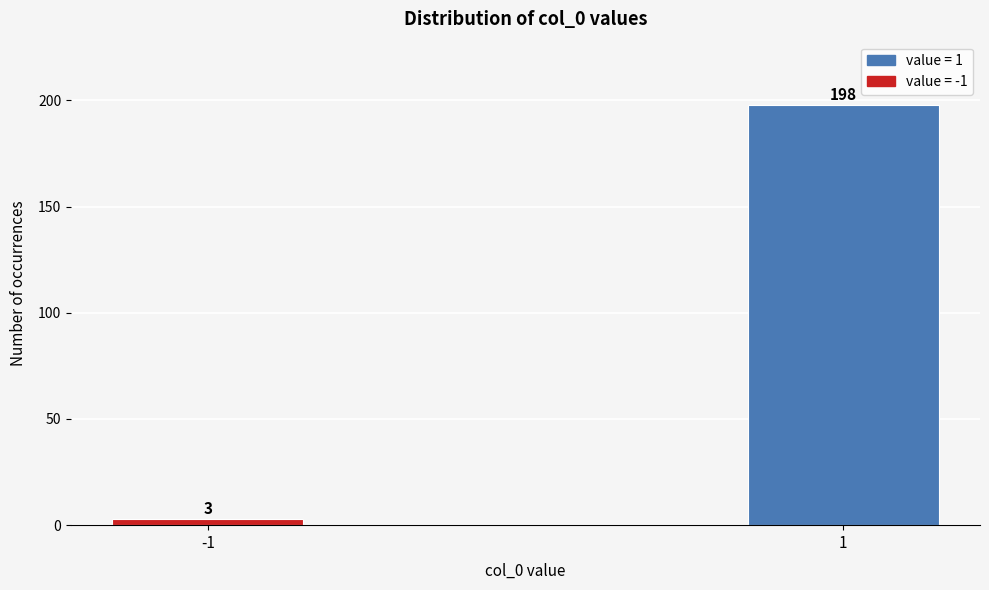

Reading left to right, what are all the values shown in this chart?

3	198